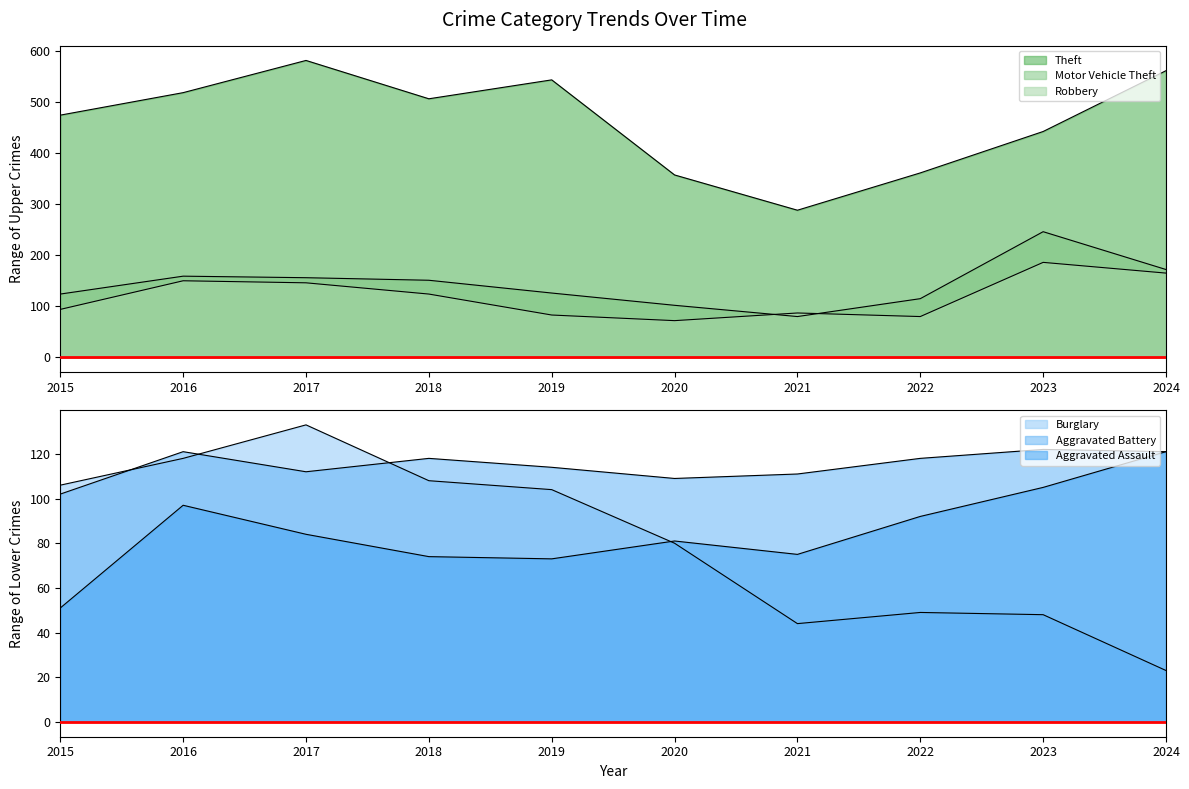

Which series ends up on top after the final intersection of Aggravated Battery and Motor Vehicle Theft?

Motor Vehicle Theft